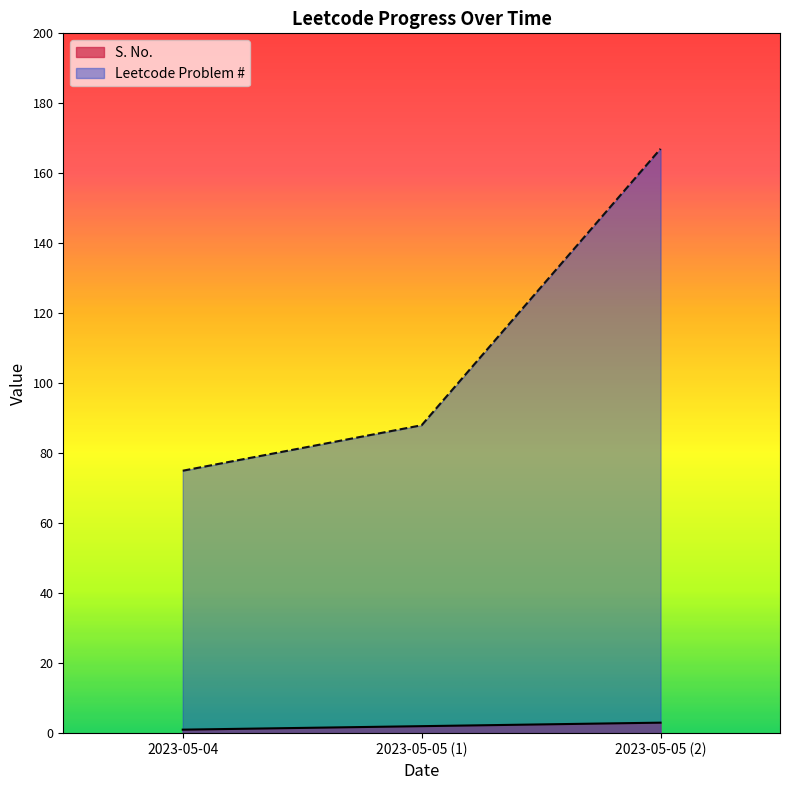

Reading left to right, transcribe all the data shown in this chart.

S. No.: 1	2	3
Leetcode Problem #: 75	88	167